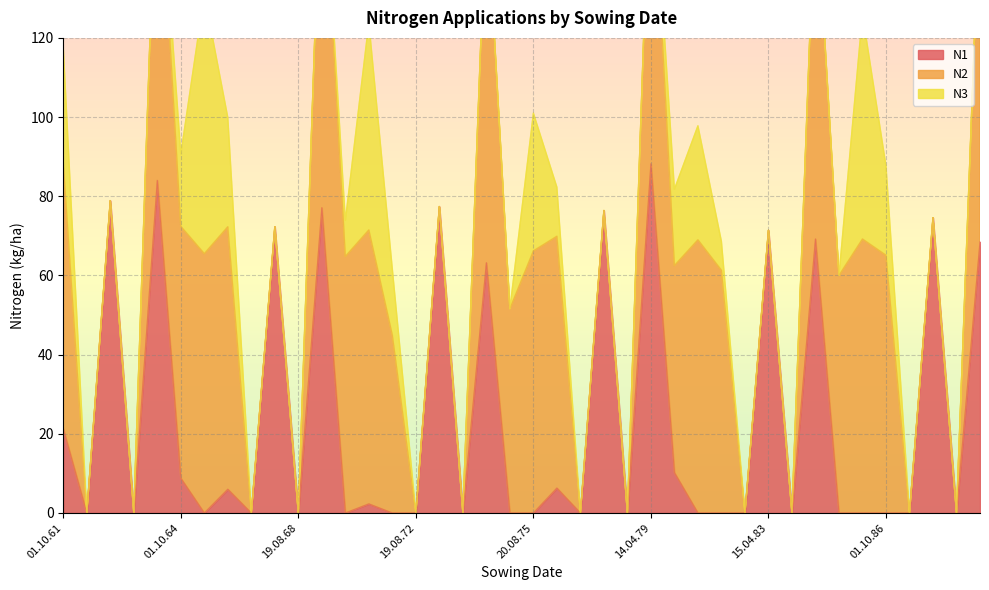

Between 14.10.74 and 23.04.84, which is larger?

23.04.84